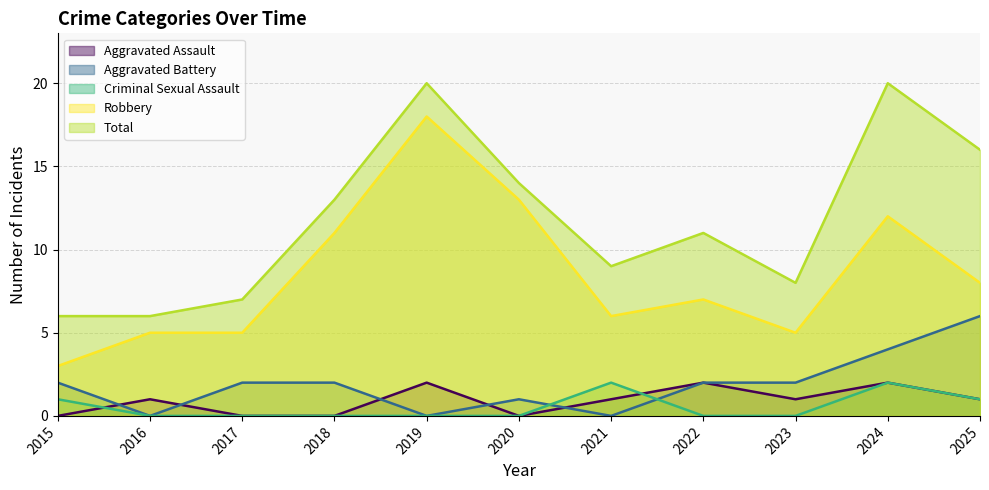

At which category is the sum across all series the highest?

2019